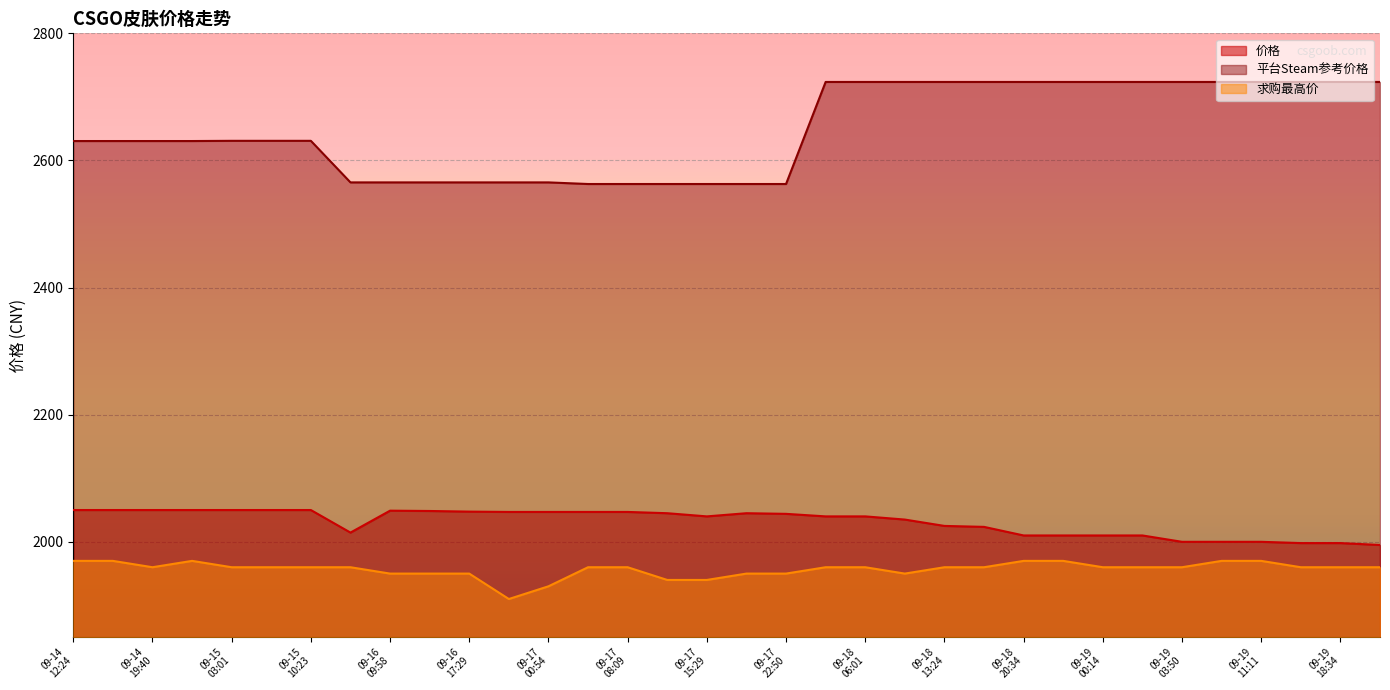

Where is 平台Steam参考价格 nearest to the value 2643?

09-15
03:01